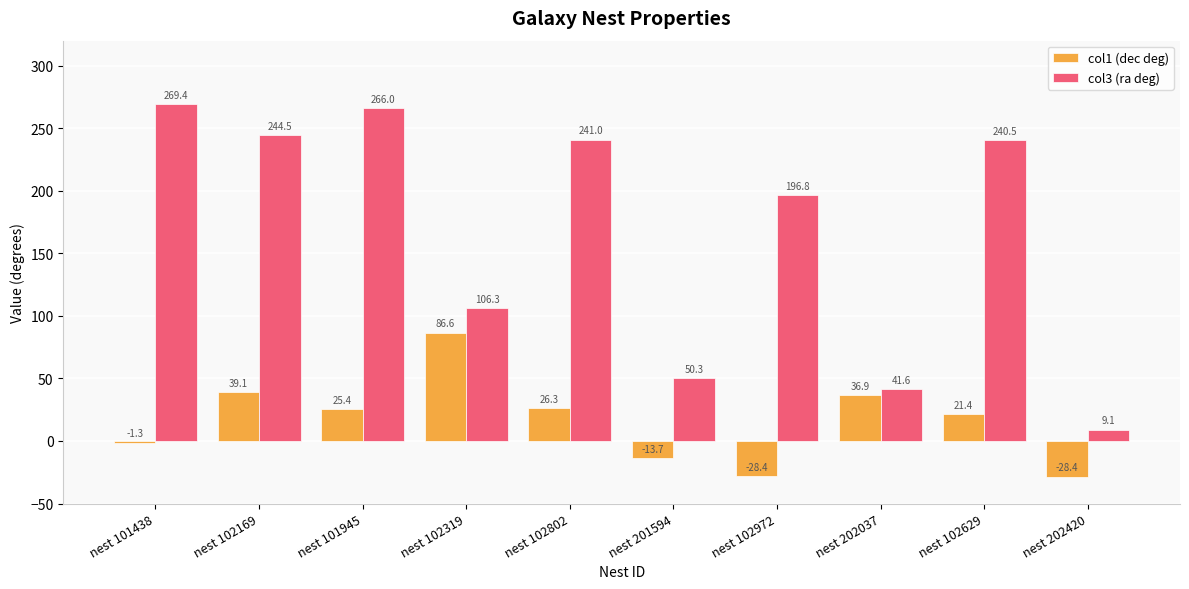

What is the sum of the col3 (ra deg) values at nest 102629 and nest 201594?

290.8